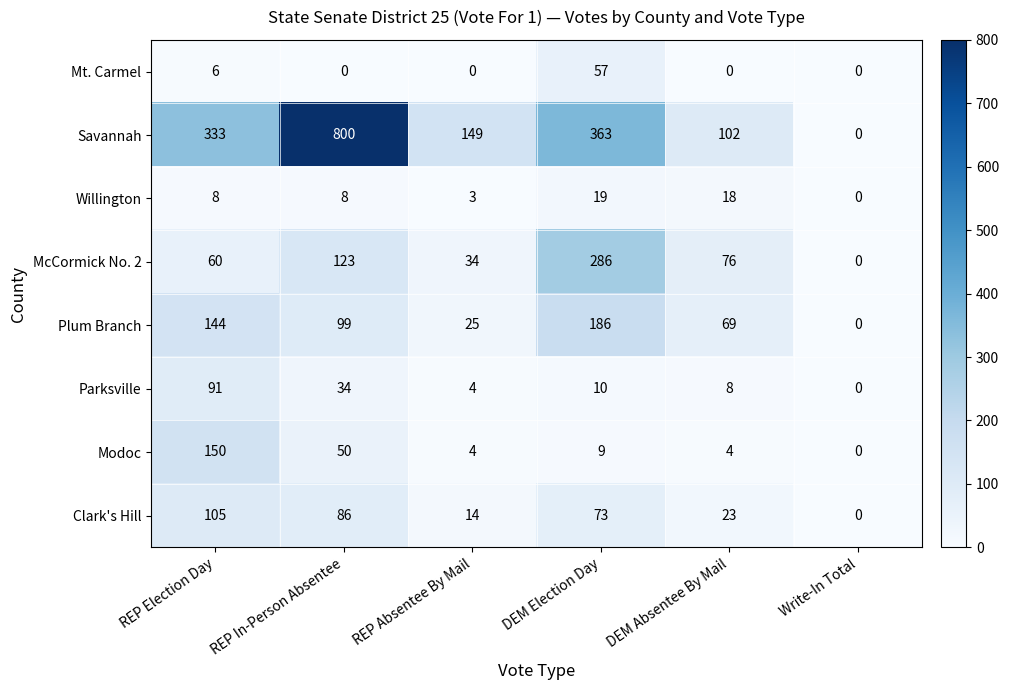

What is the maximum value for Savannah?

800